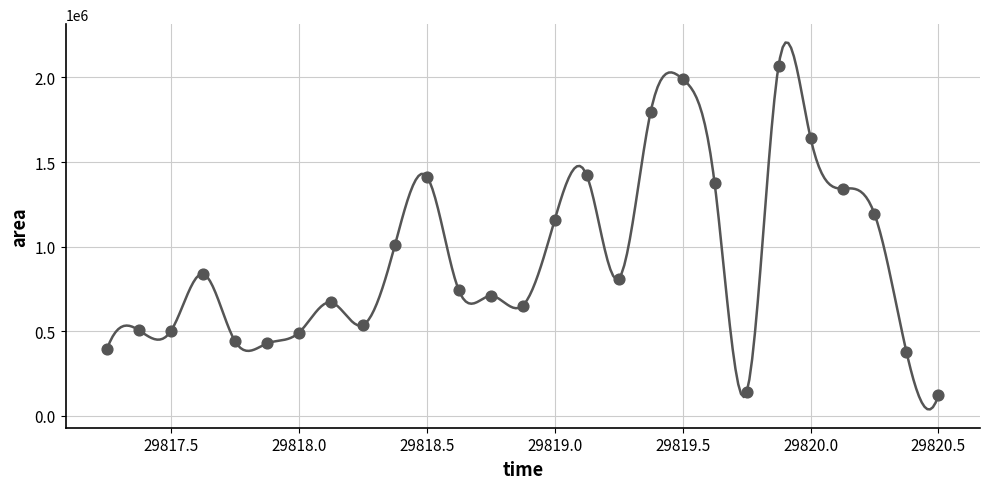

What Y value in the scatter plot is closest to 1095312?

1158750